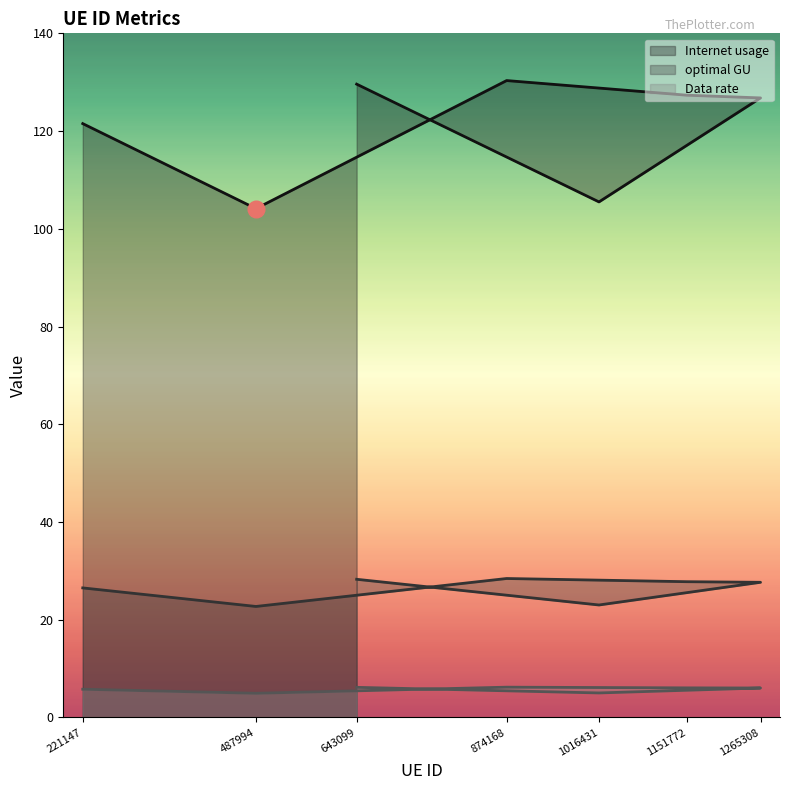

Which category has the highest value in the Internet usage series?

874168